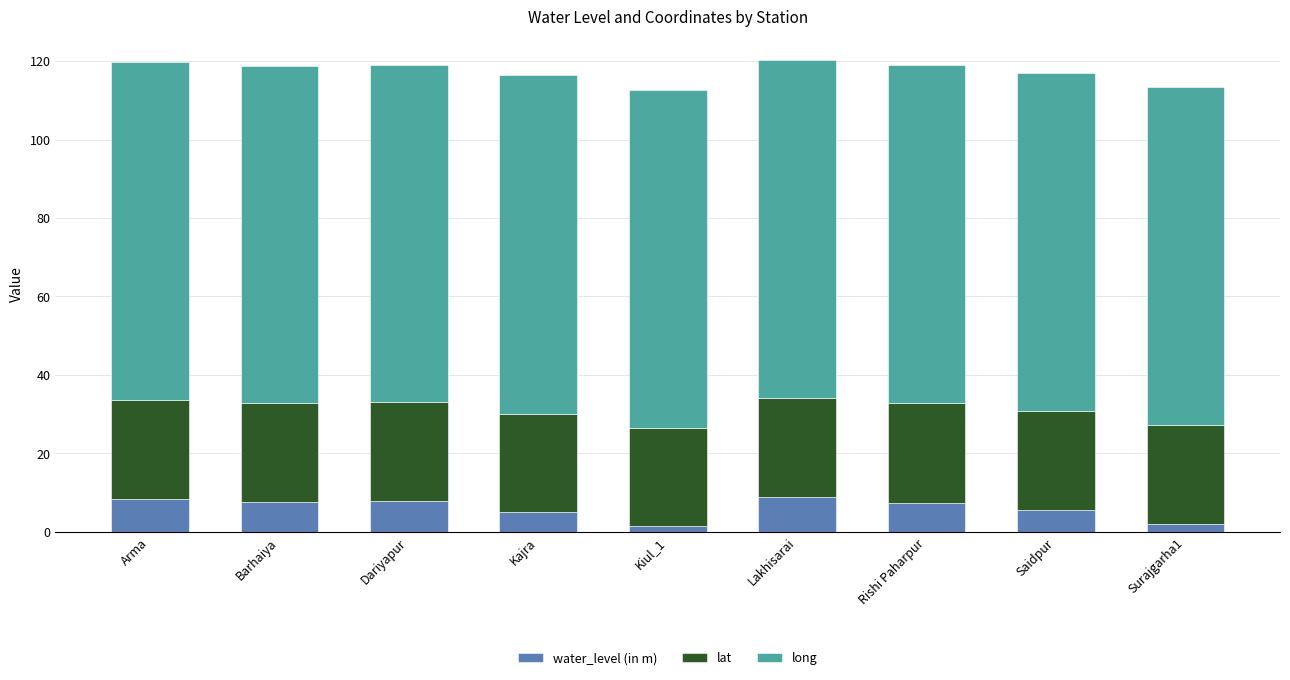

What is the total value across all series at Rishi Paharpur?

119.0